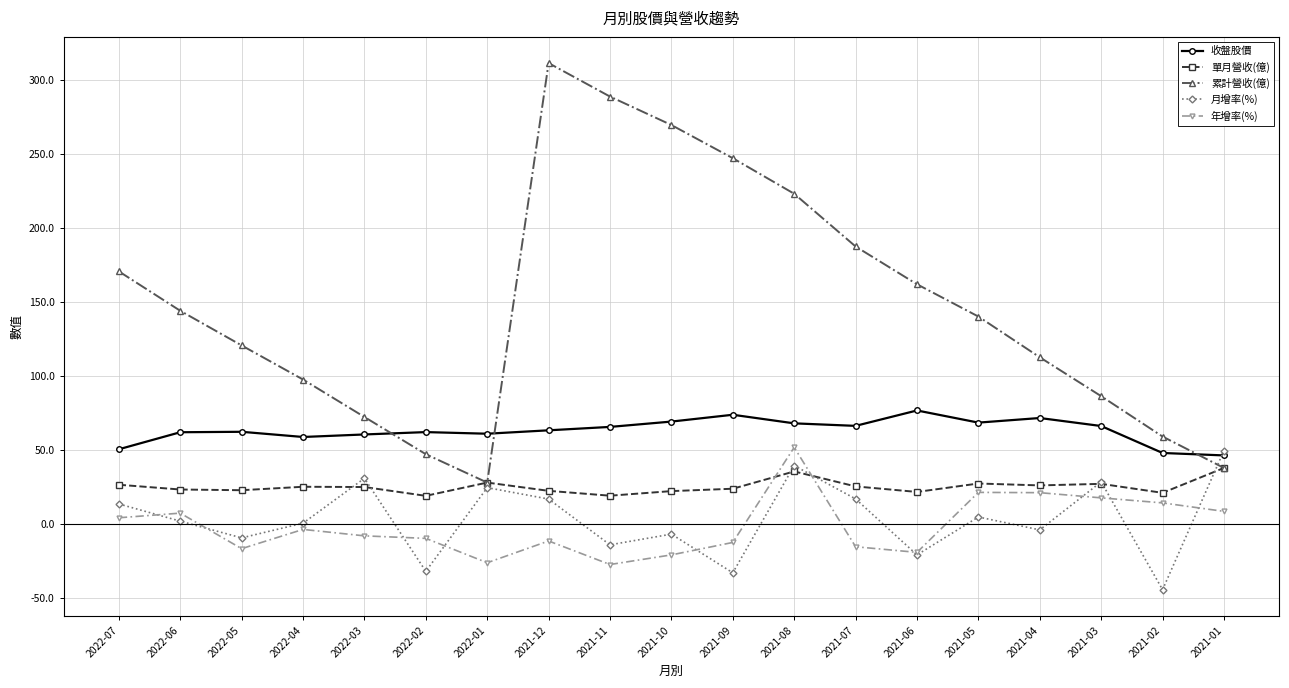

Which series has the widest spread of values?

累計營收(億)